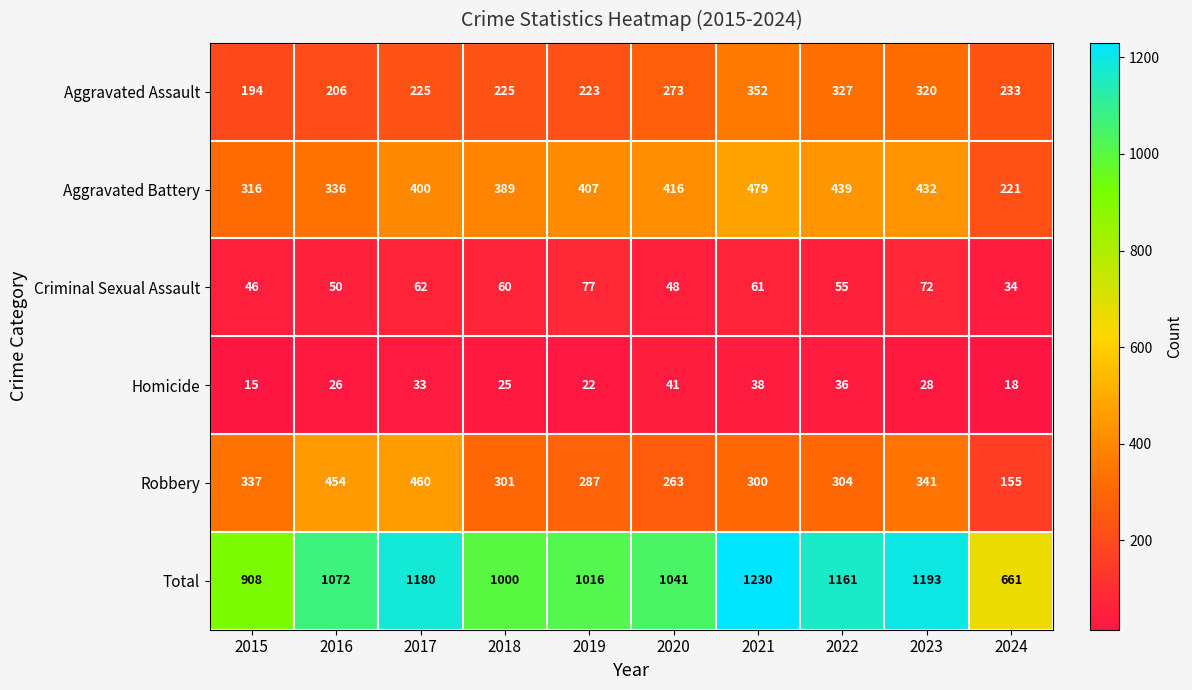

True or false: Total has a value of 1161 at 2022.

True